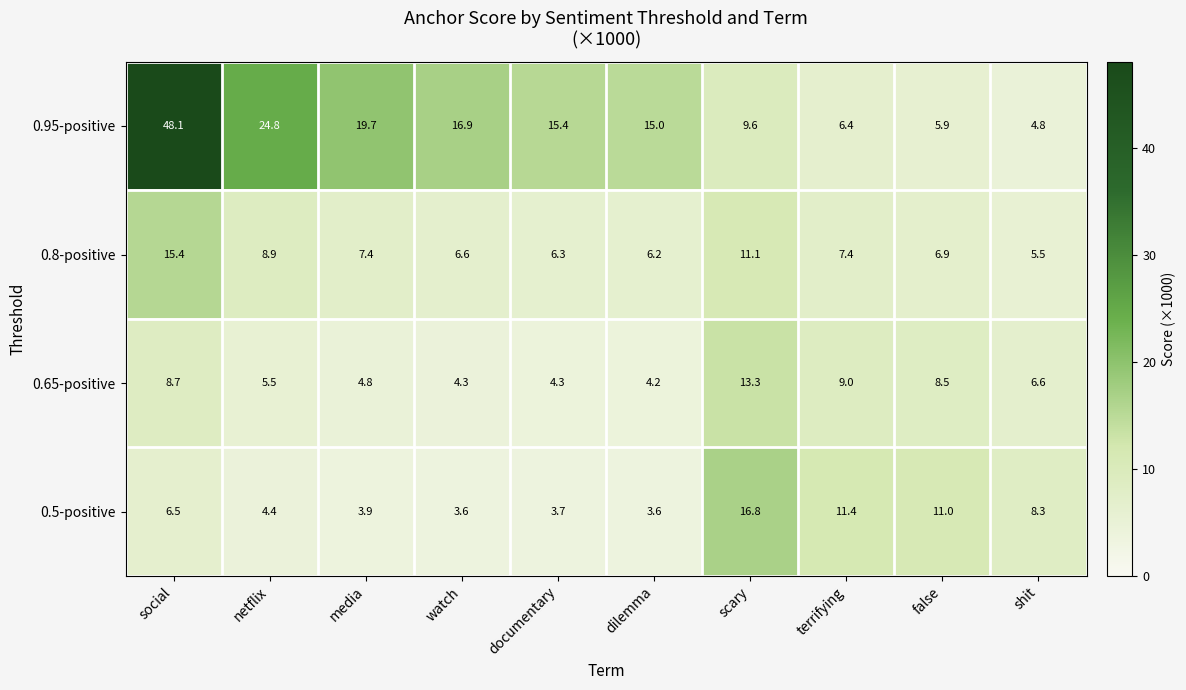

What is the smallest value displayed?

3.6